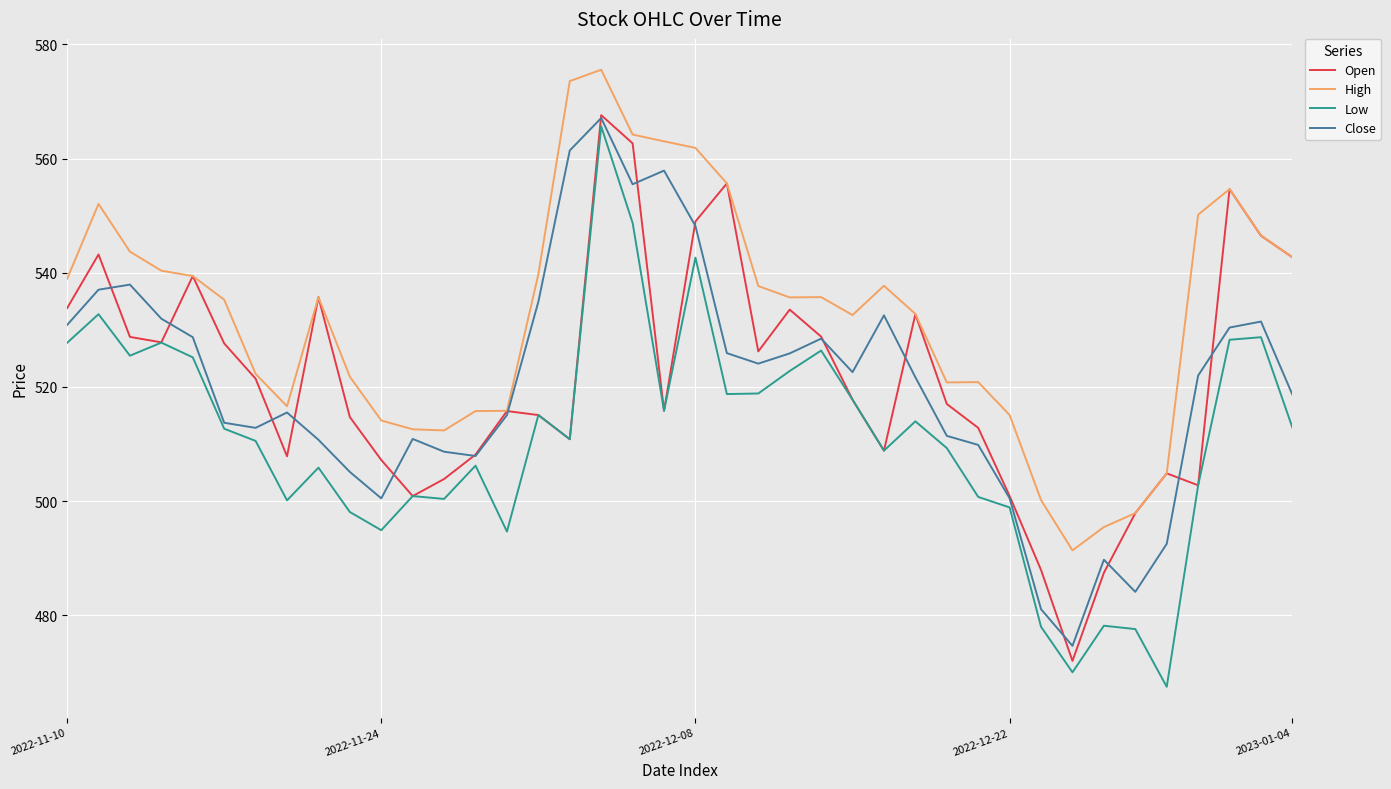

What is the sum of all Low values?

20442.0